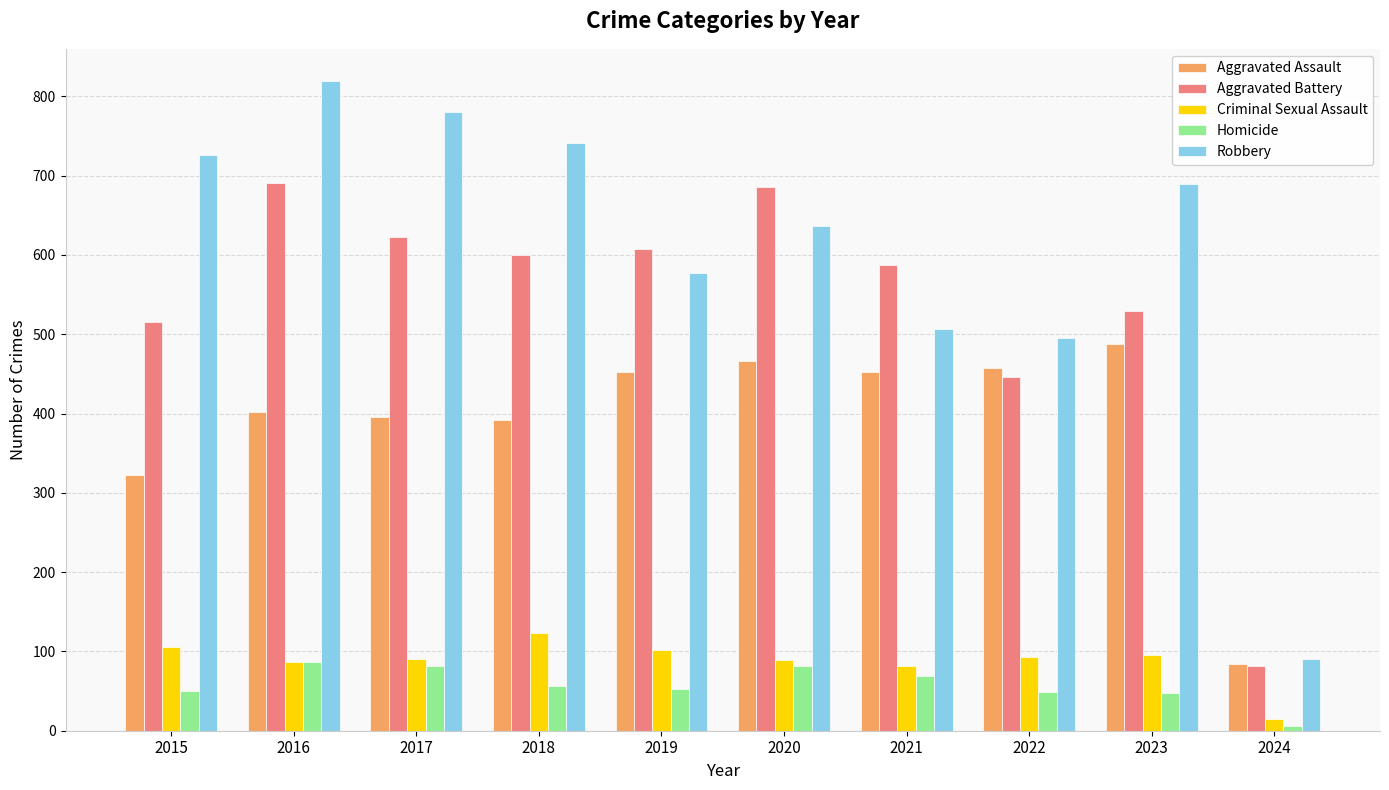

The value of Robbery at 2015 is 726. True or false?

True